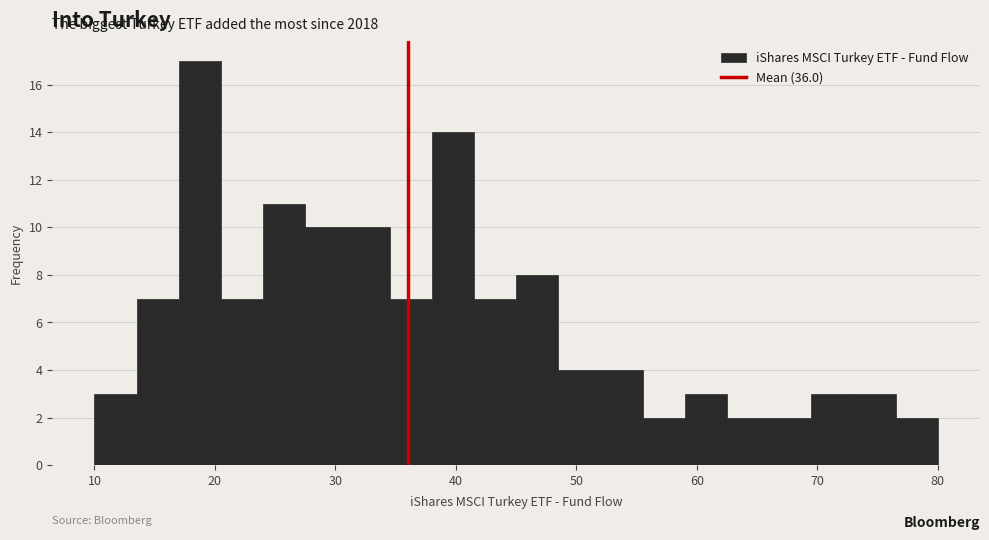

Read against the x-axis, roughly where is the centre of the tallest bar?

19